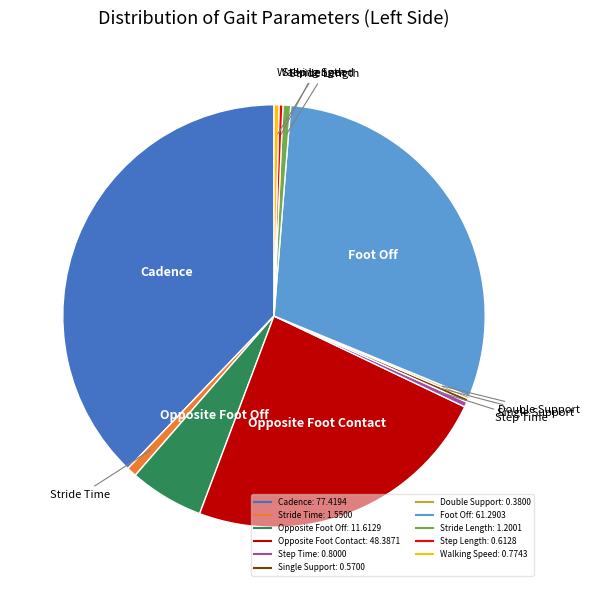

Is the sum of Cadence and Step Length greater than half?

No